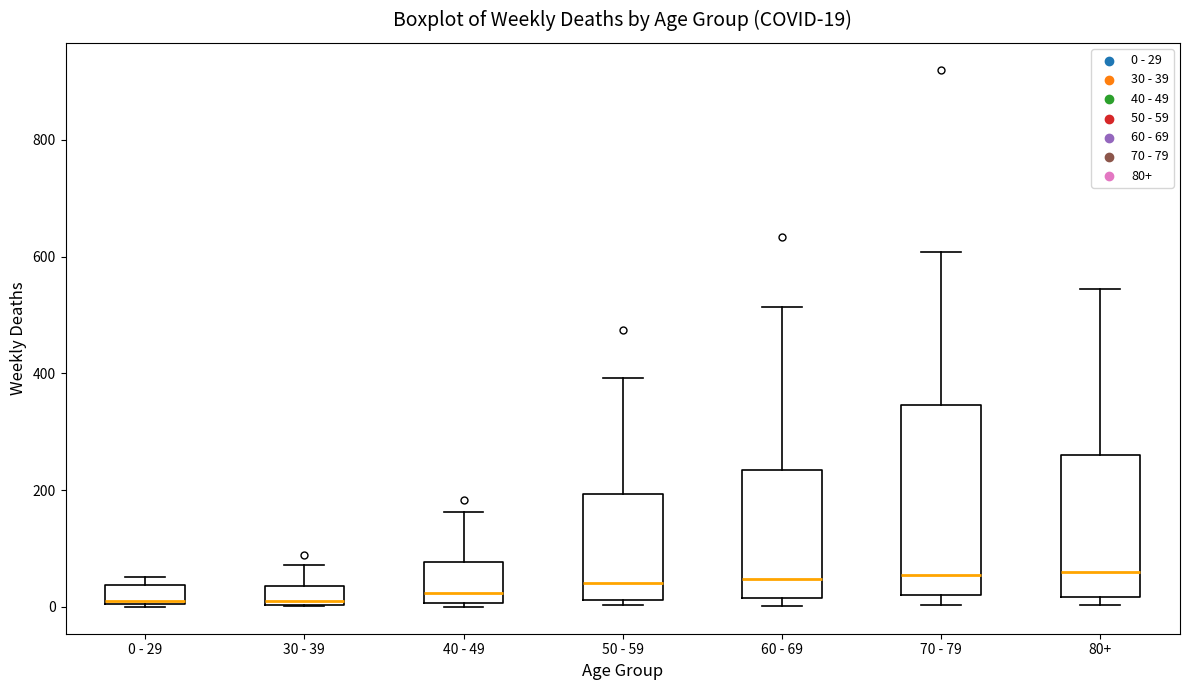

Which box is the tallest, from its lower edge to its upper edge?

70 - 79